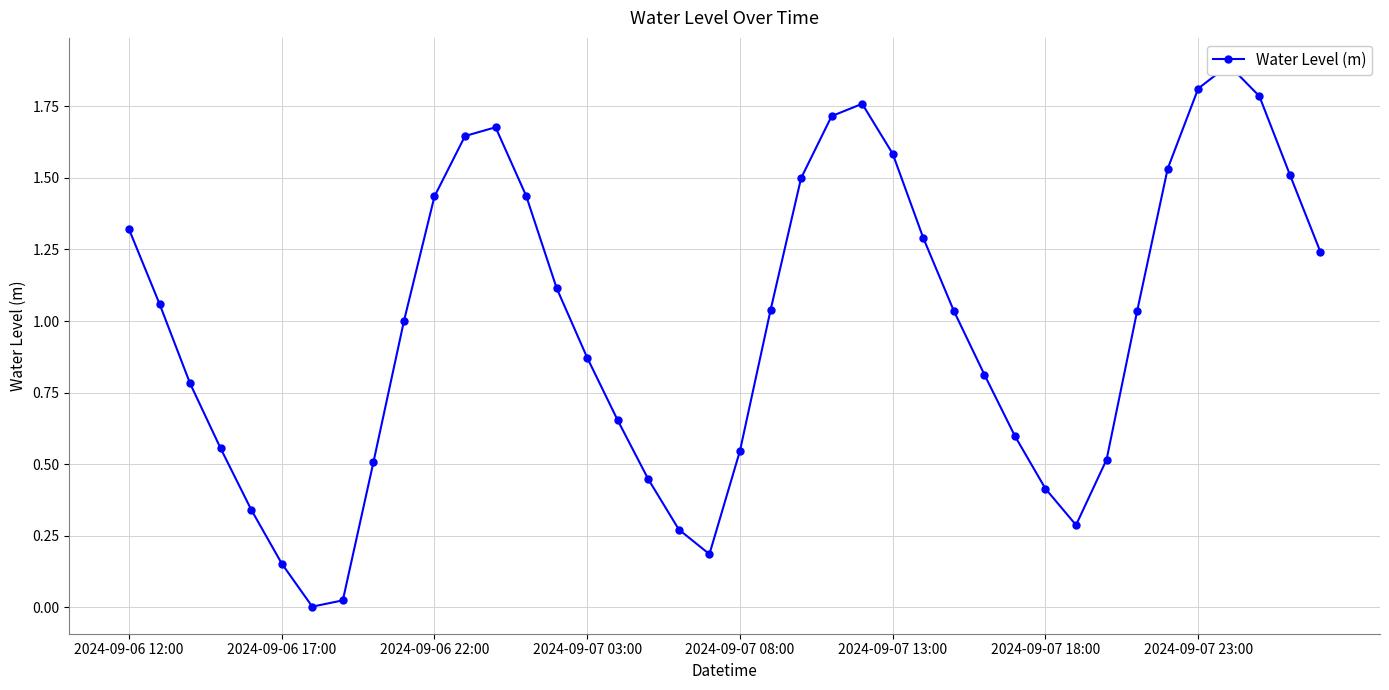

At which category does the data reach its first local peak?

12